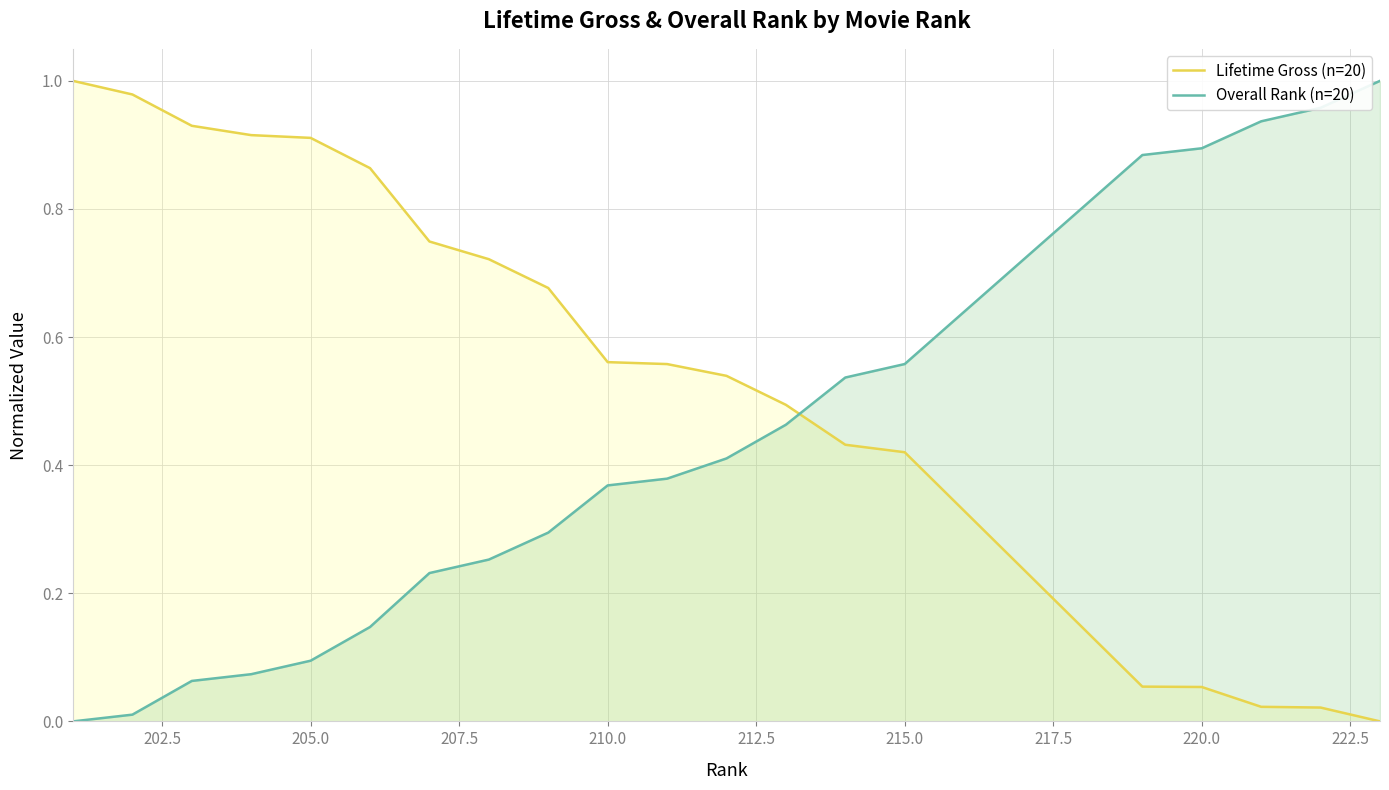

What are all the series names shown in the legend?

Lifetime Gross (n=20), Overall Rank (n=20)